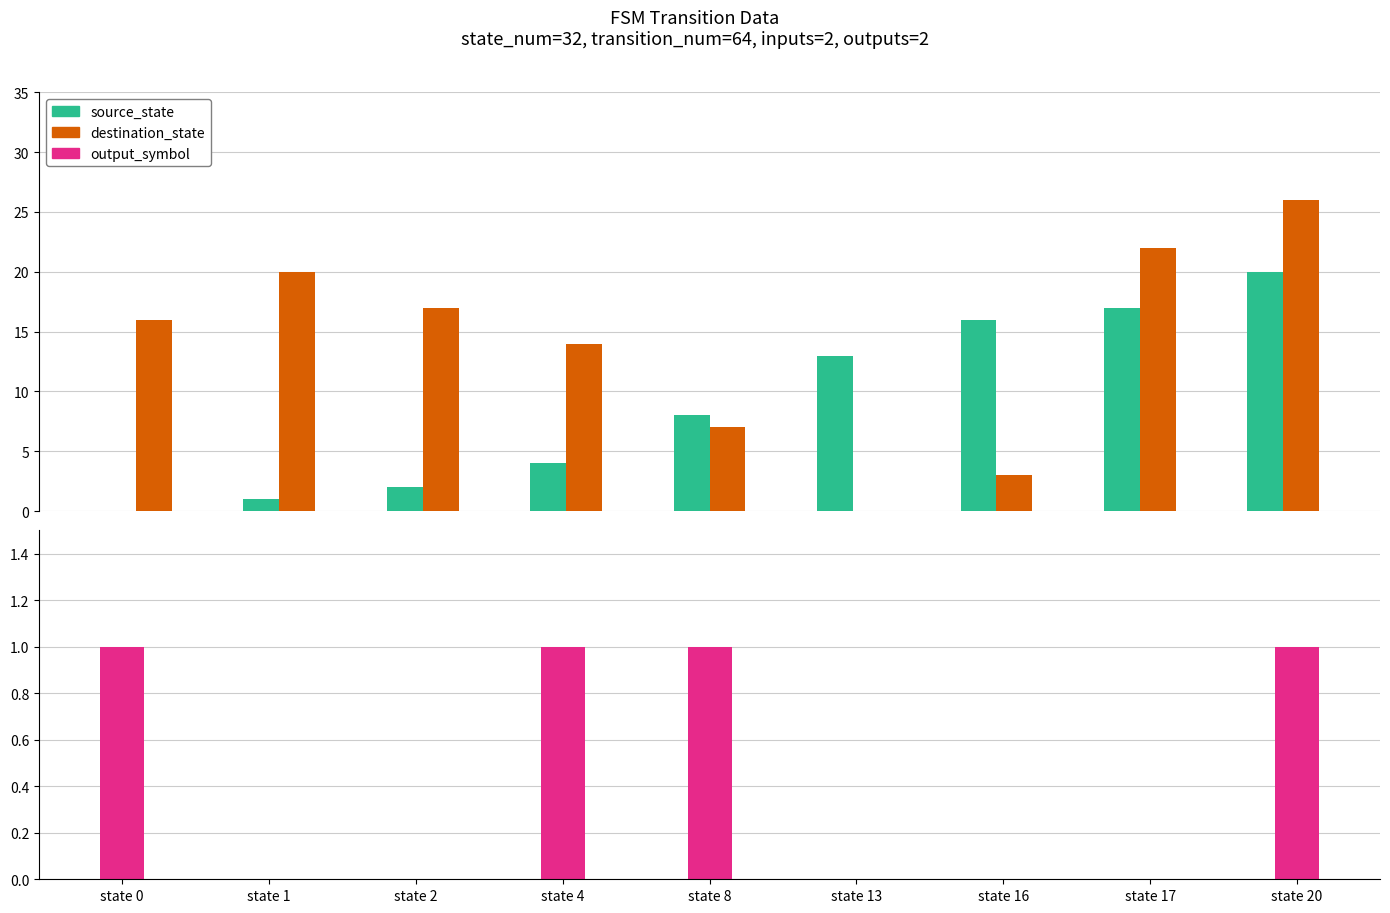

What is the value of the output_symbol bar at the 1st from the left?

1